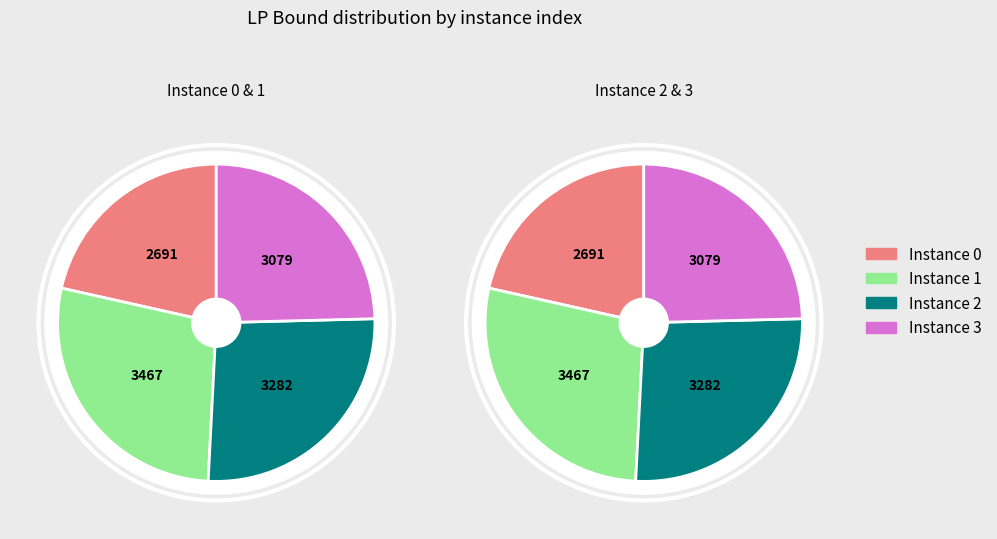

To the nearest percent, what is the difference between the 1 and 3 slice percentages?

3%